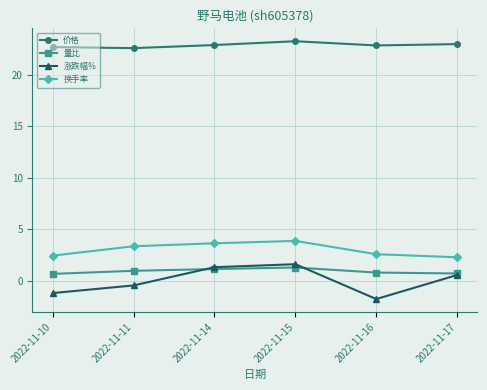

The 价格 series shows 30.7 at 2022-11-10. True or false?

False